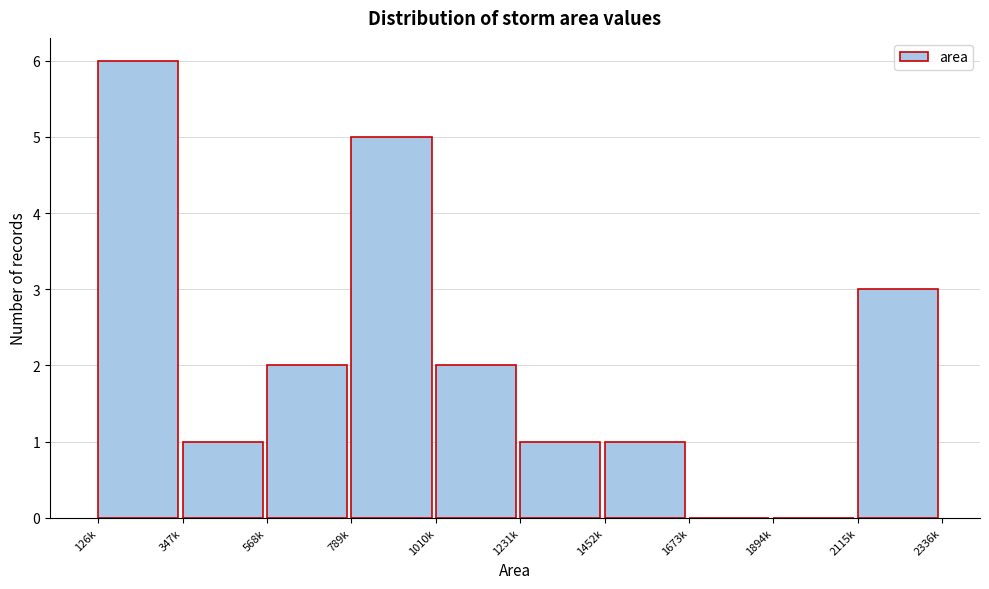

Reading left to right, what are all the values shown in this chart?

126k=6	347k=1	568k=2	789k=5	1010k=2	1231k=1	1452k=1	1673k=0	1894k=0	2115k=3